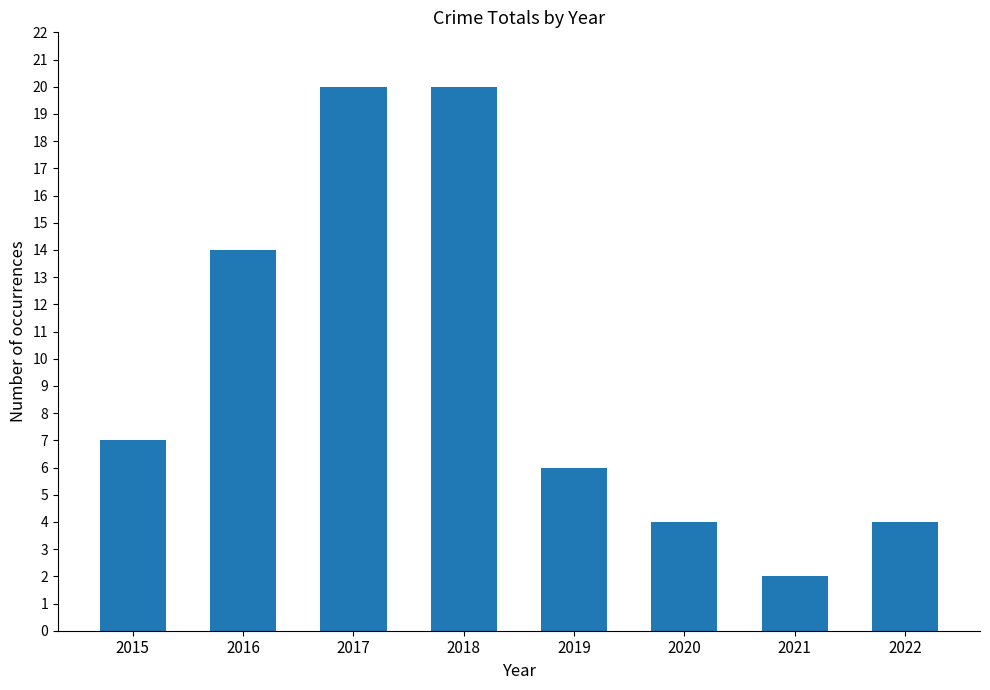

The value at 2017 is 20. True or false?

True